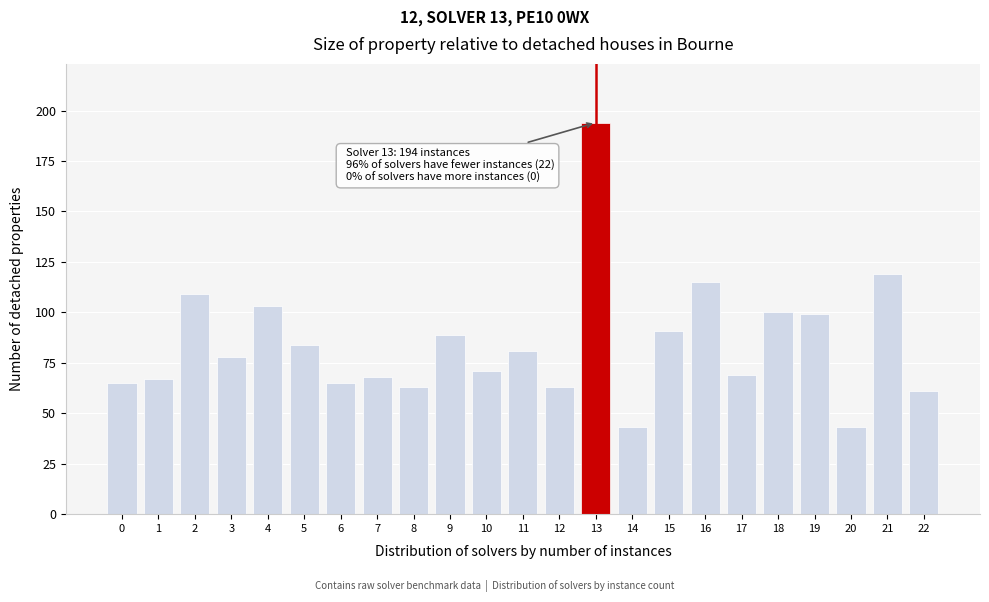

Reading left to right, extract all data points from this chart.

65	67	109	78	103	84	65	68	63	89	71	81	63	194	43	91	115	69	100	99	43	119	61